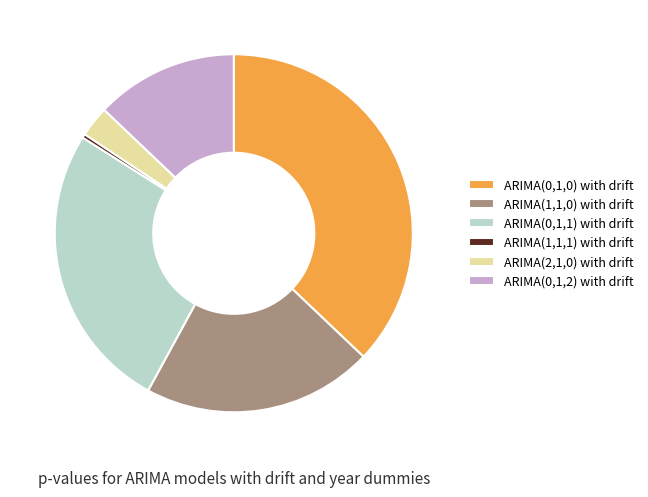

Does ARIMA(0,1,2) with drift represent more than half of the total?

No